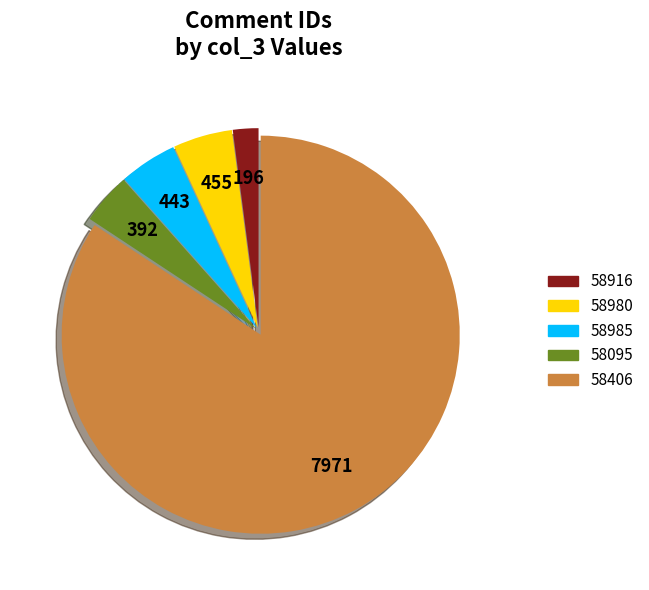

Does any single category account for the majority?

Yes